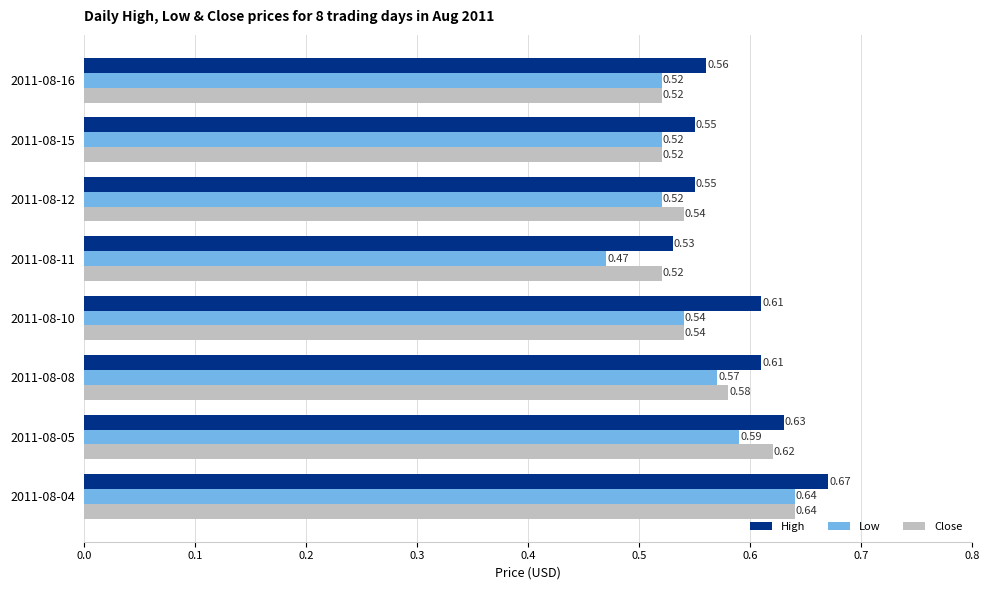

What are all the series names shown in the legend?

High, Low, Close